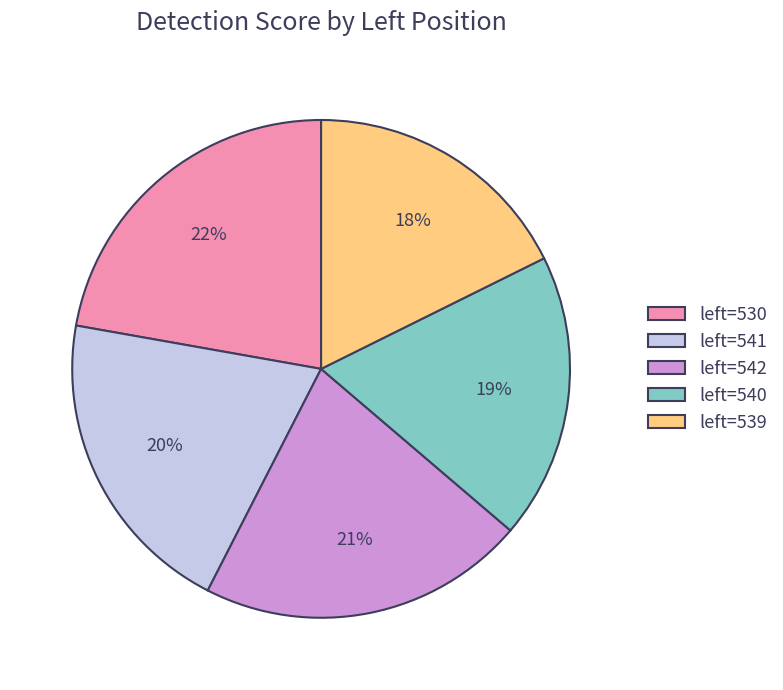

To the nearest percent, what is the average slice percentage?

20%